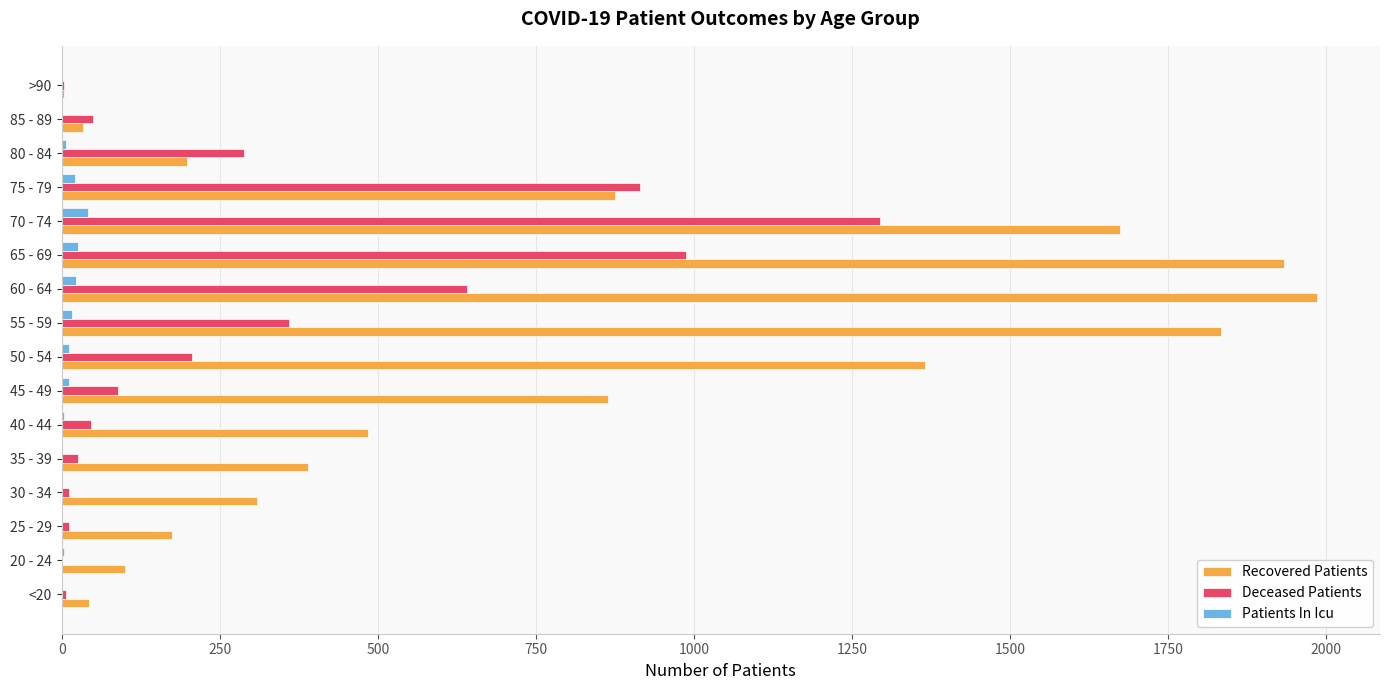

What is the greatest value displayed?

1986